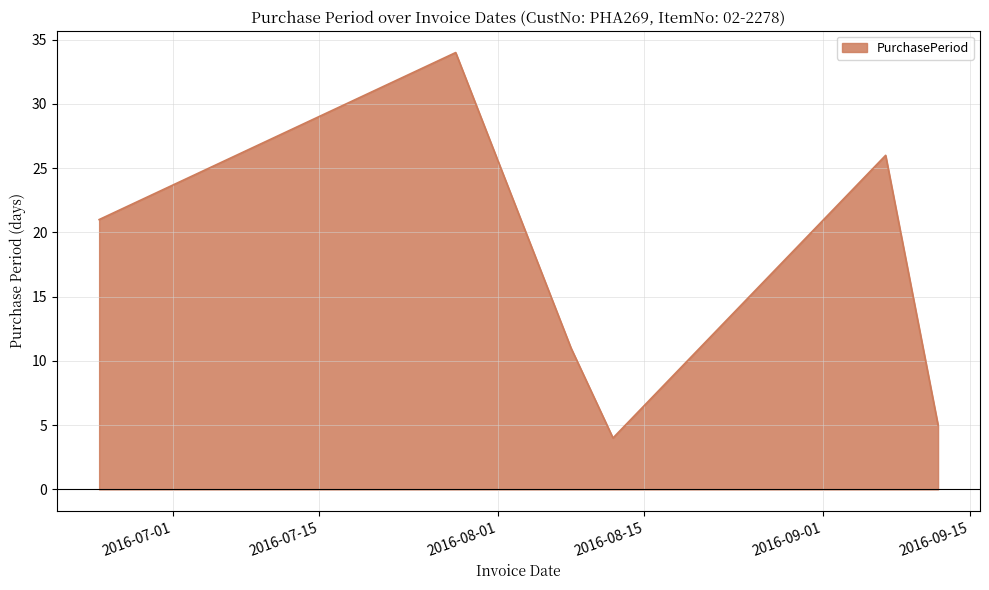

What is the minimum value shown in the chart?

4